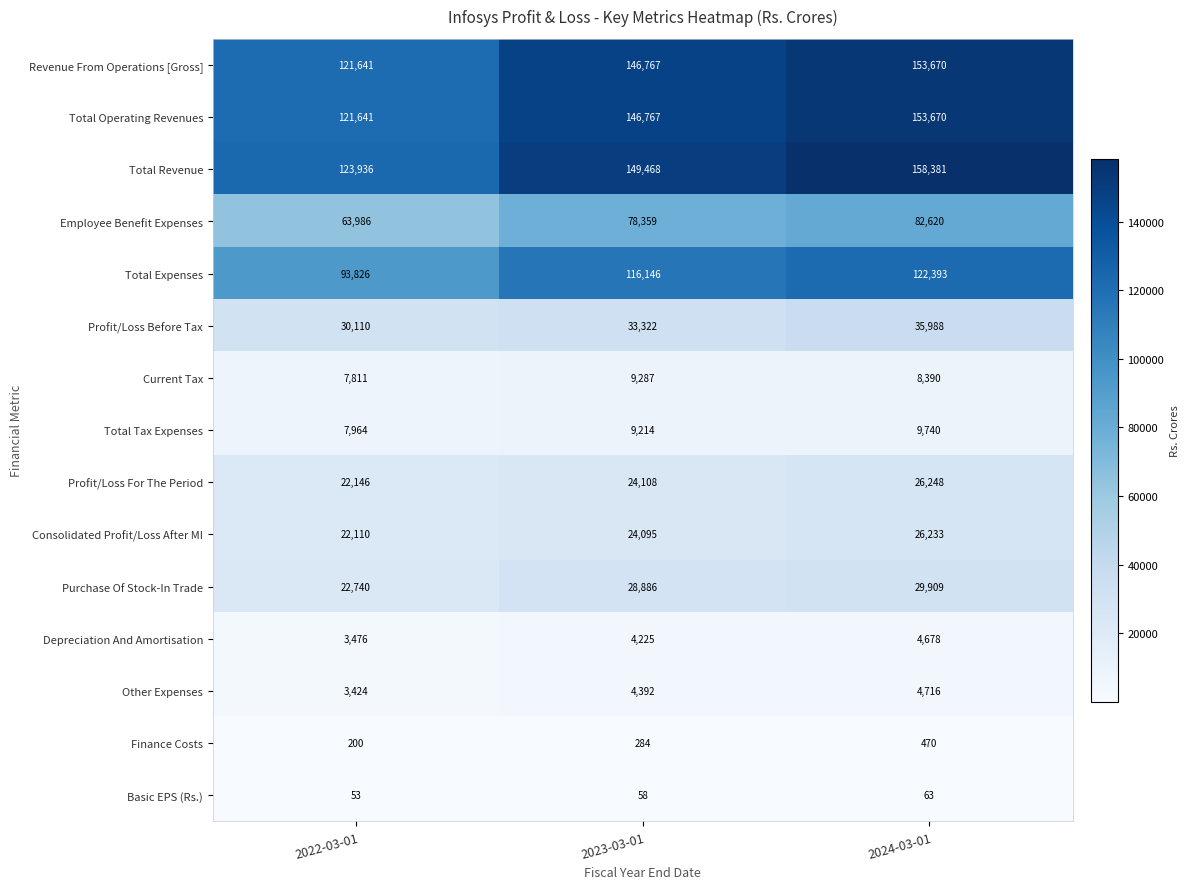

The value of Finance Costs at 2024-03-01 is 470. True or false?

True